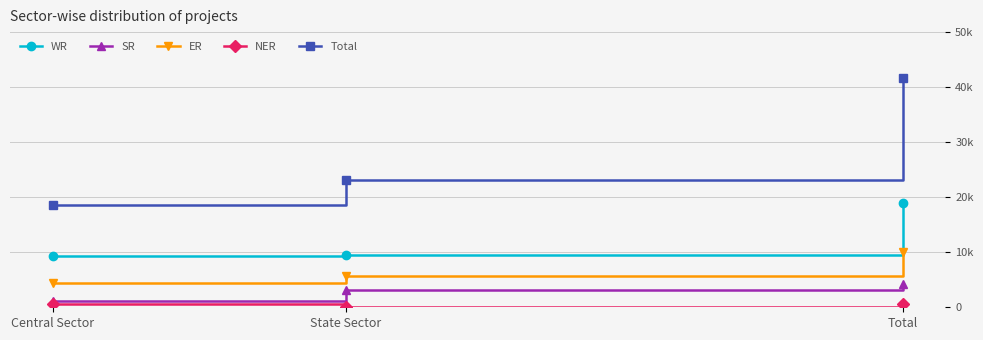

What is the greatest value displayed?

41742